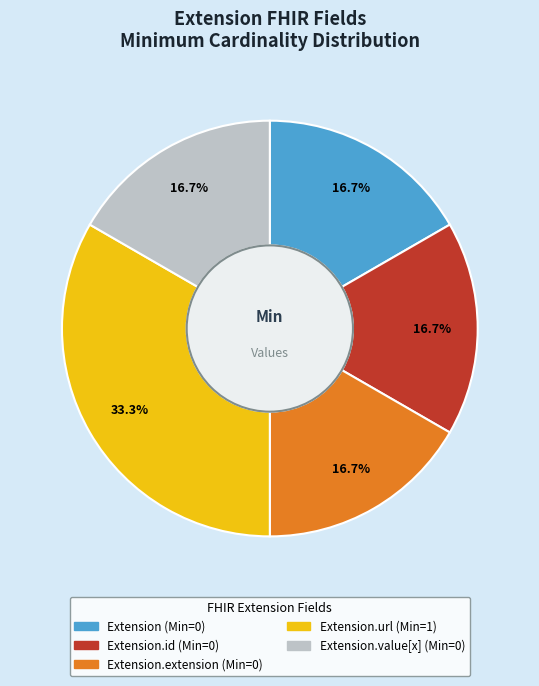

How many slices are in this pie chart?

5